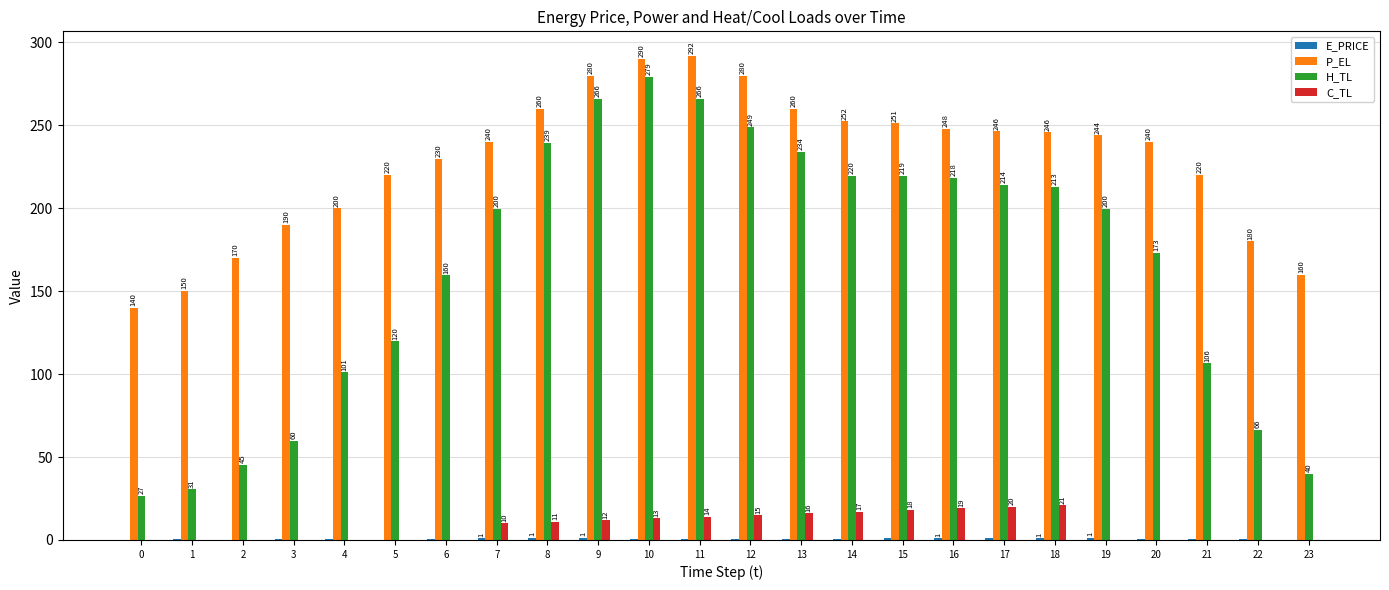

Which label corresponds to the largest value in the chart?

11